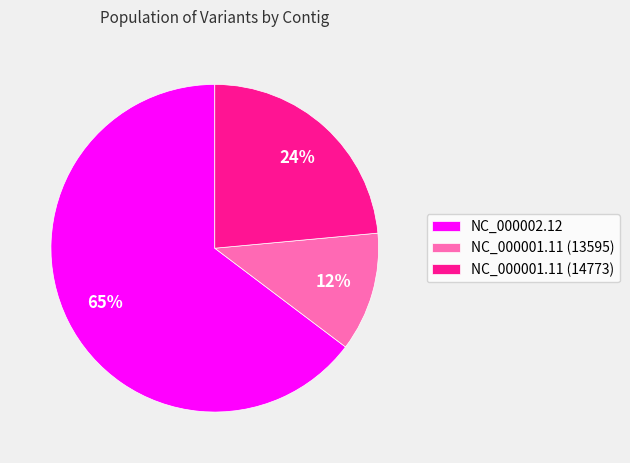

Which category has the biggest portion of the pie?

NC_000002.12